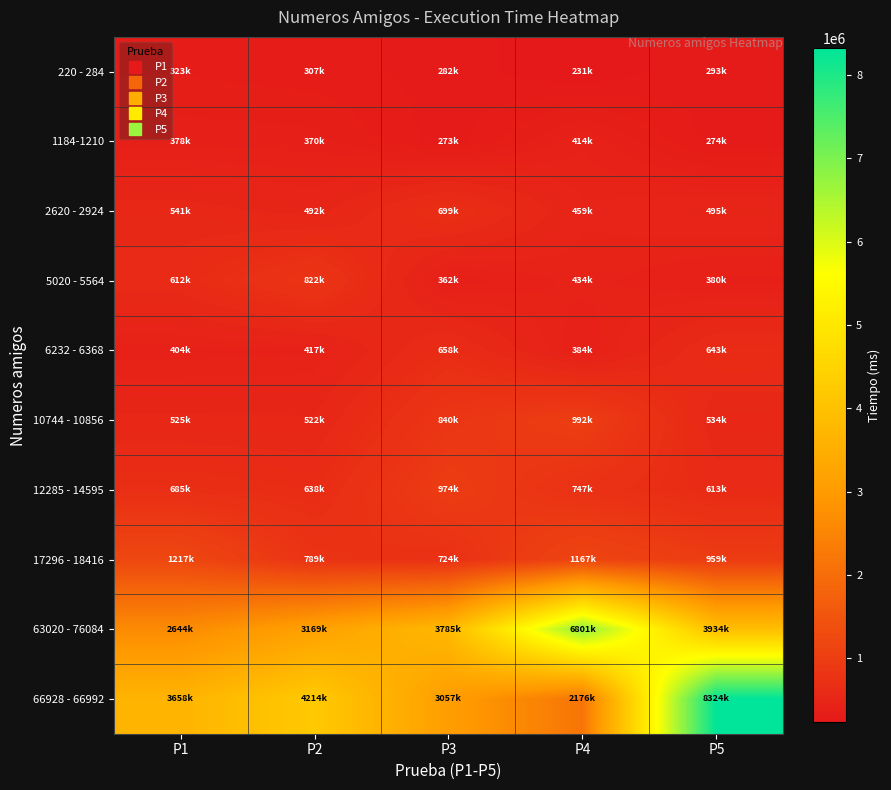

Rank the series by their maximum value, from lowest to highest.

220 - 284, 1184-1210, 6232 - 6368, 2620 - 2924, 5020 - 5564, 12285 - 14595, 10744 - 10856, 17296 - 18416, 63020 - 76084, 66928 - 66992